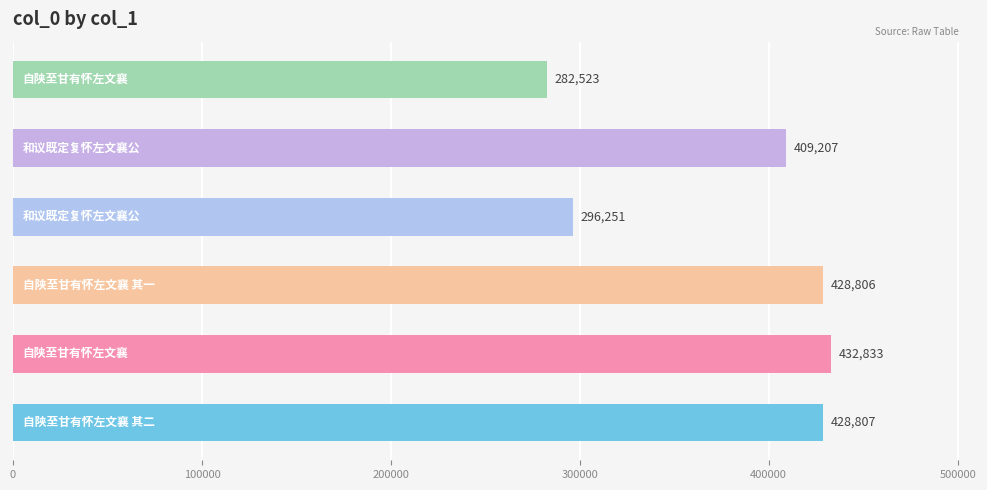

What is the maximum value shown in the chart?

432833